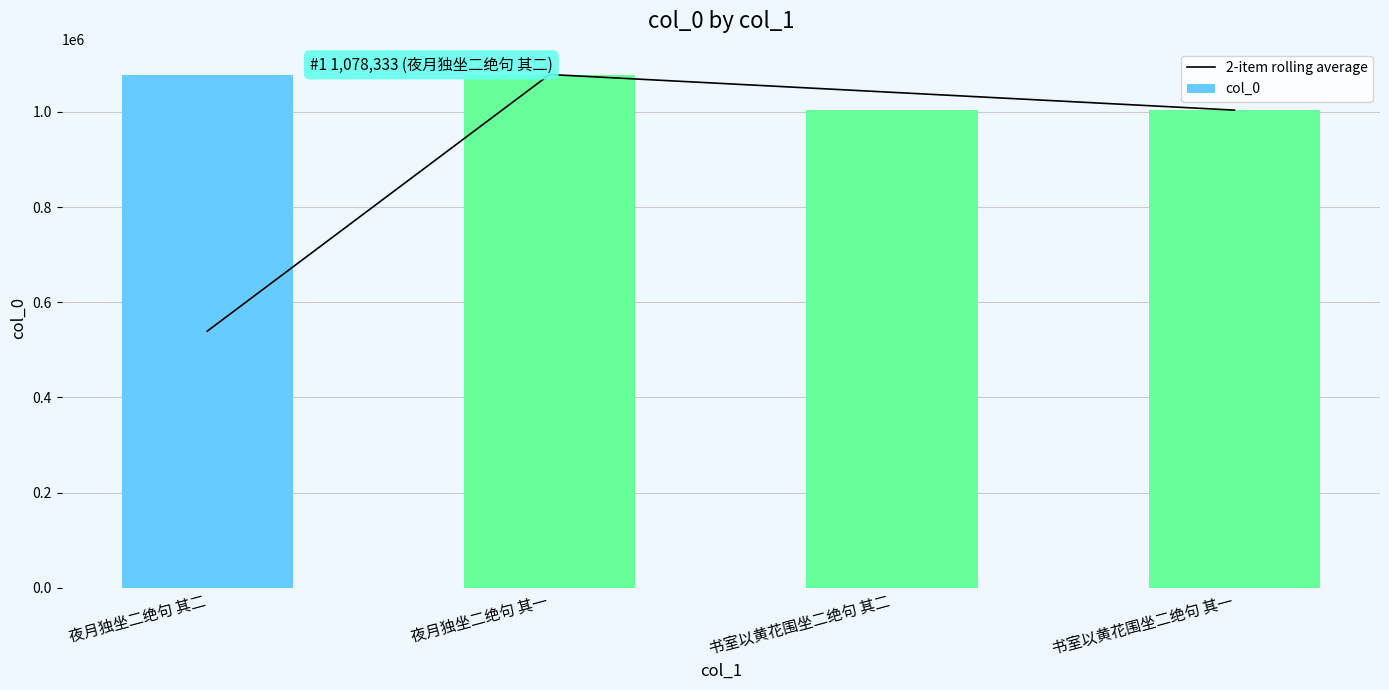

At which label does 2-item rolling average reach its peak?

夜月独坐二绝句 其一